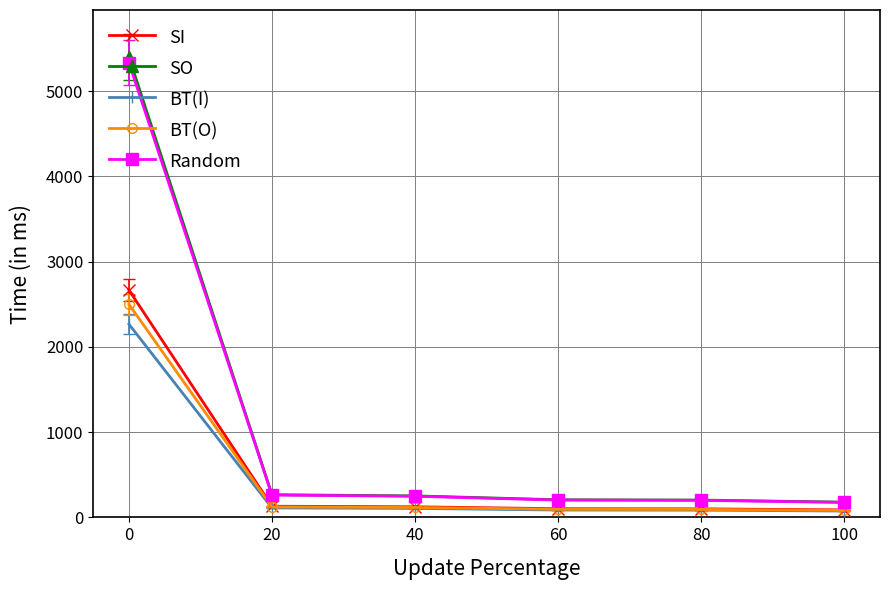

True or false: SO and BT(I) cross at least once.

False